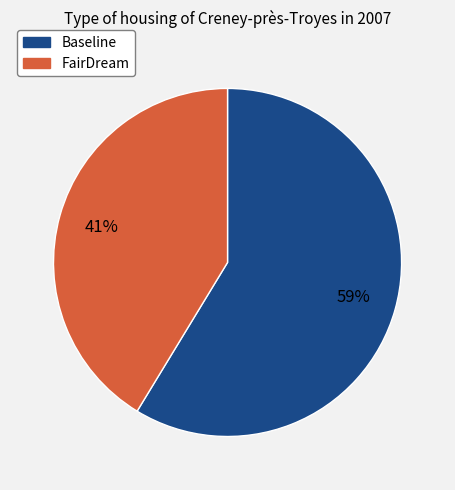

Rank the categories by value from lowest to highest.

FairDream, Baseline